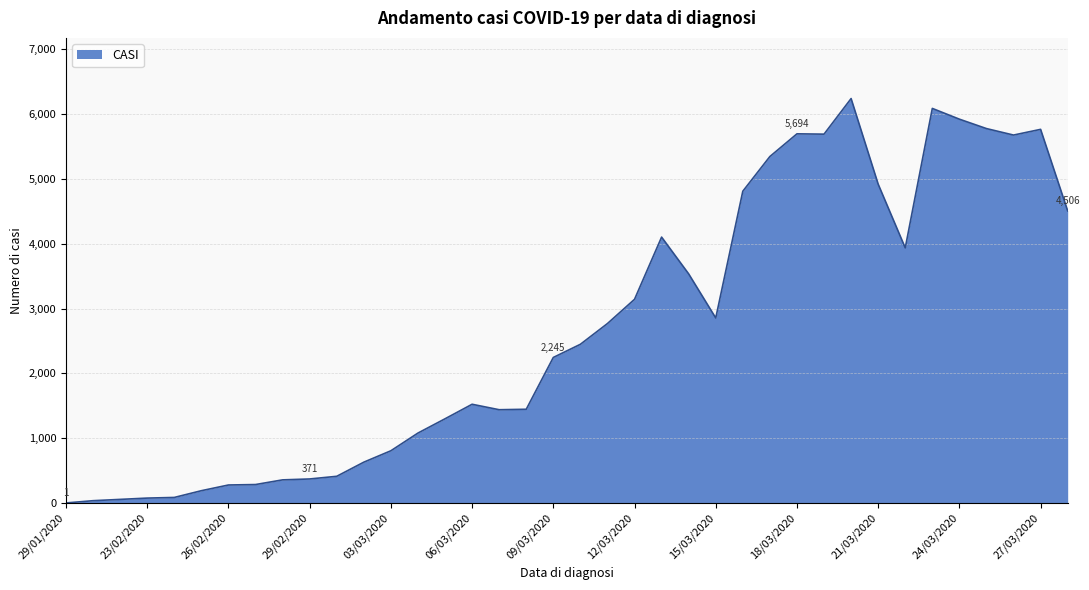

What is the difference between the maximum and minimum values?

6237